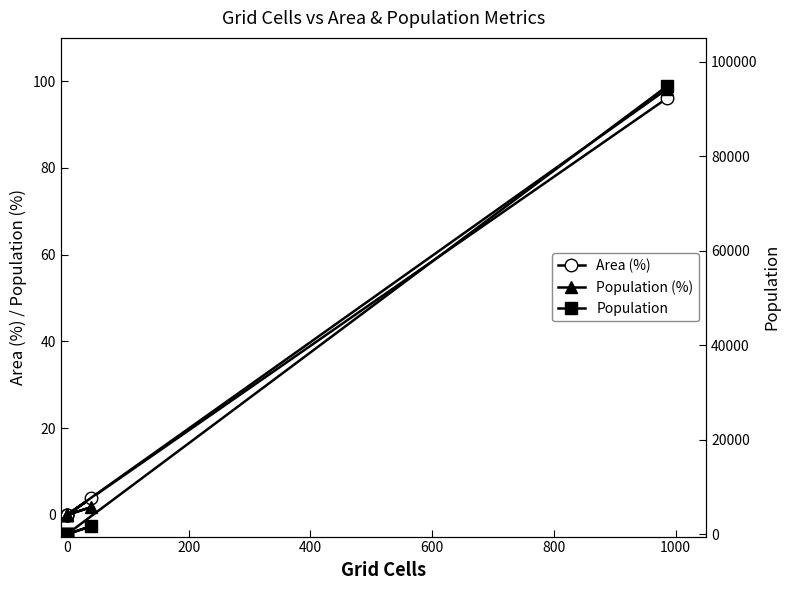

Count the number of data series in this chart.

3